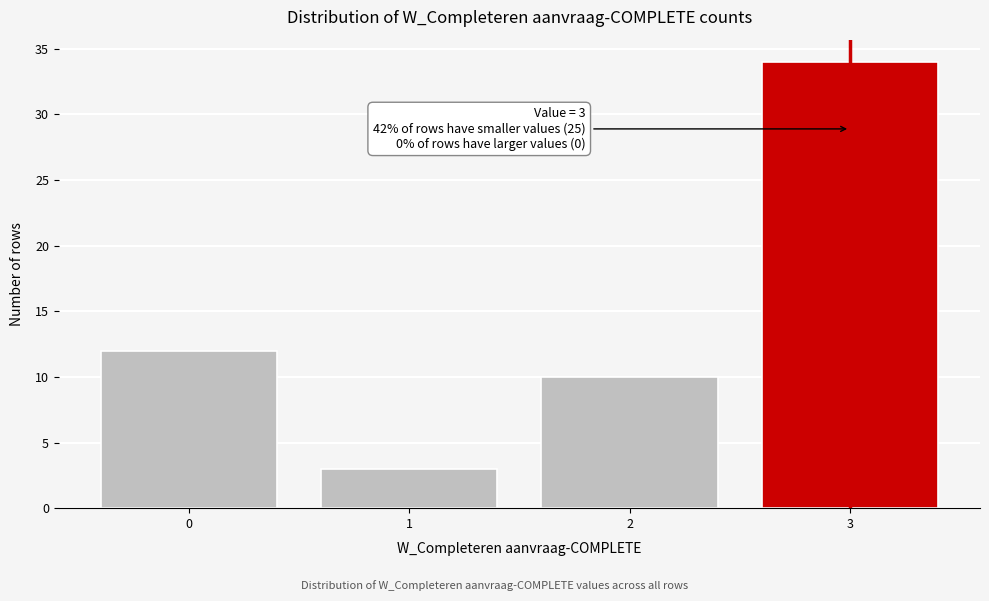

Reading right to left, transcribe all the data shown in this chart.

34	10	3	12